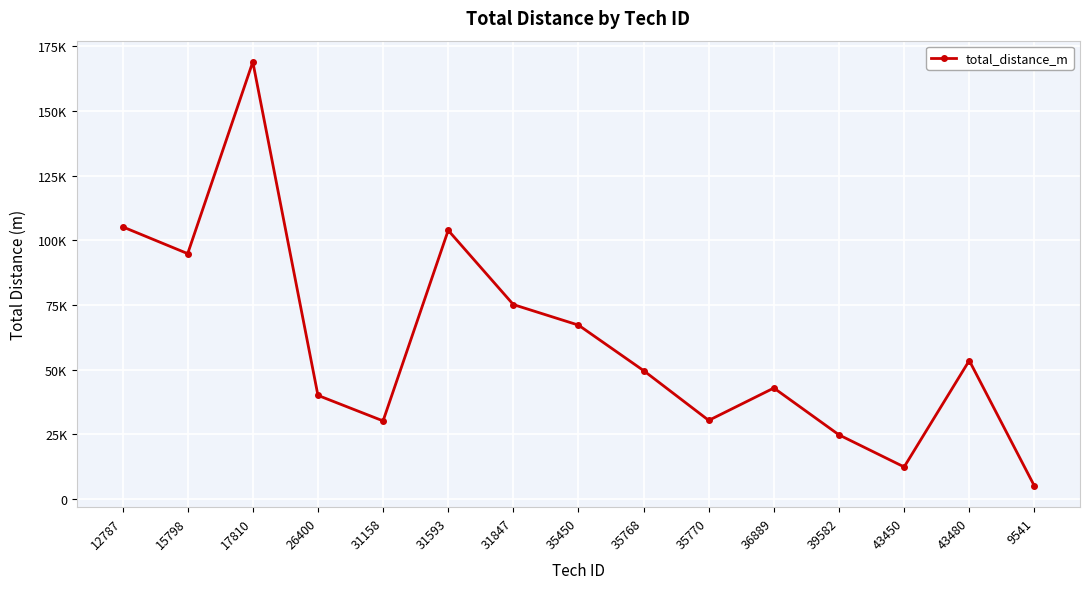

Rank the categories by value from highest to lowest.

17810, 12787, 31593, 15798, 31847, 35450, 43480, 35768, 36889, 26400, 35770, 31158, 39582, 43450, 9541